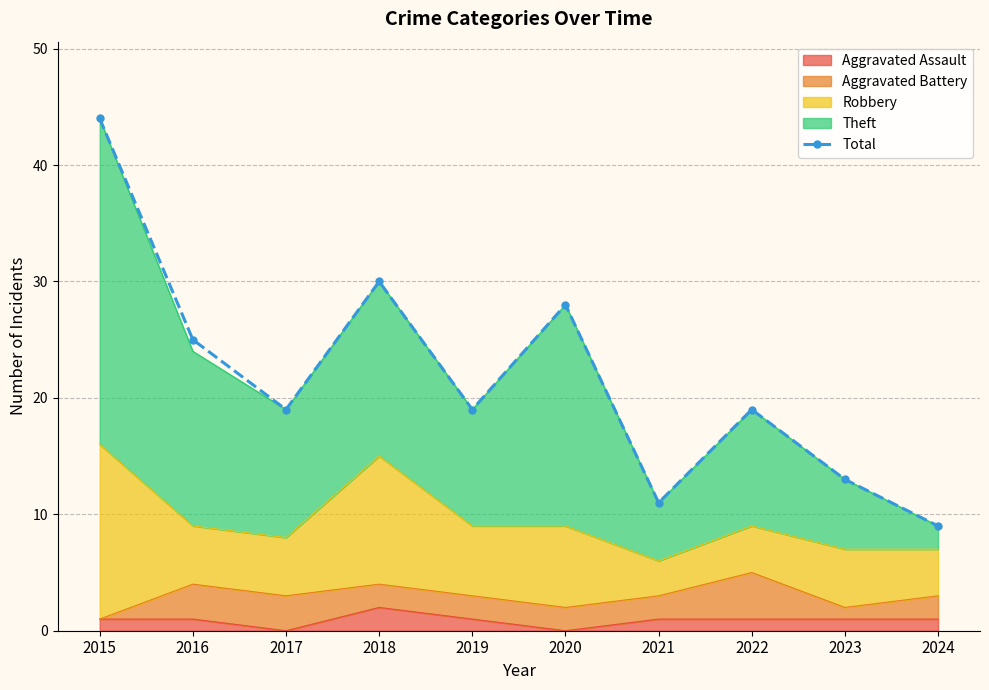

The chart shows a value of 26 at 2022. True or false?

False